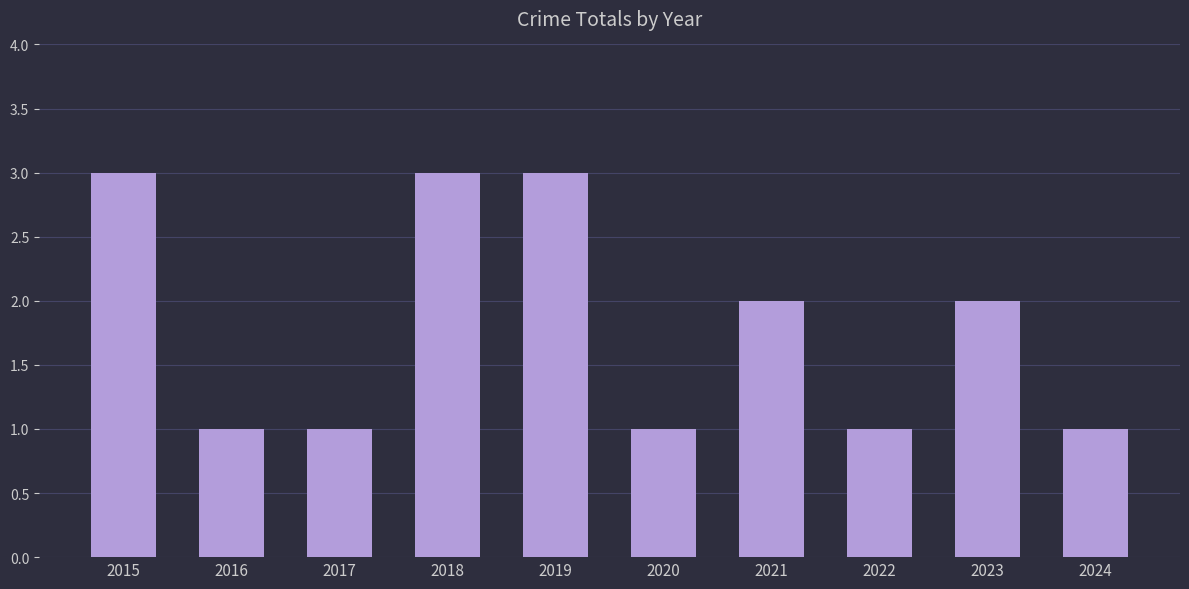

How many values are between 1 and 3?

10